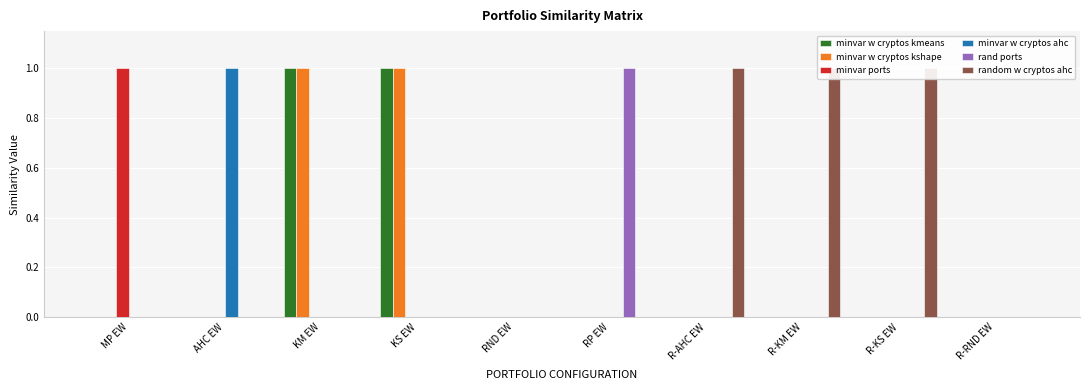

Which series changed the most between KS EW and RP EW?

minvar w cryptos kmeans